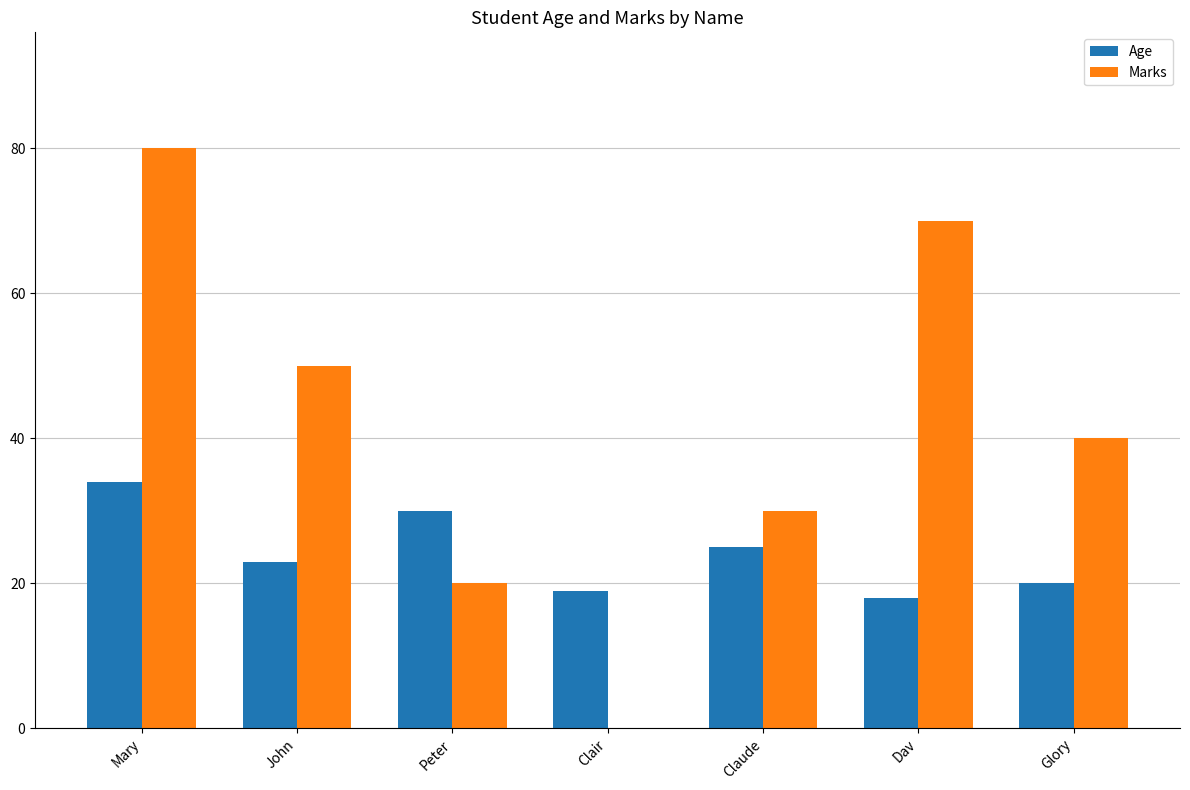

What is the sum of the Marks values at Glory and Clair?

40